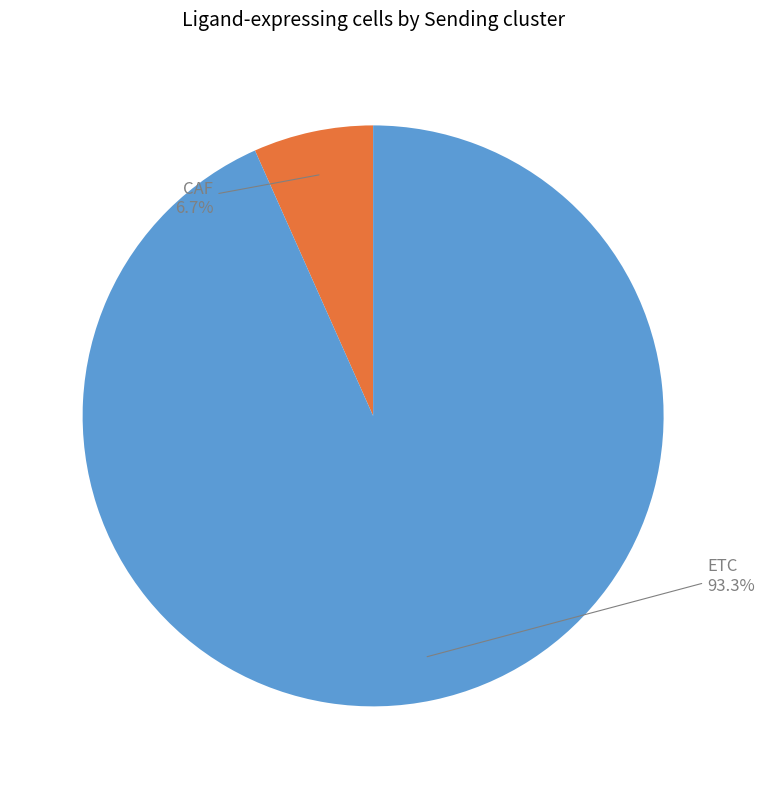

To the nearest percent, what is the combined percentage of CAF and ETC?

100%